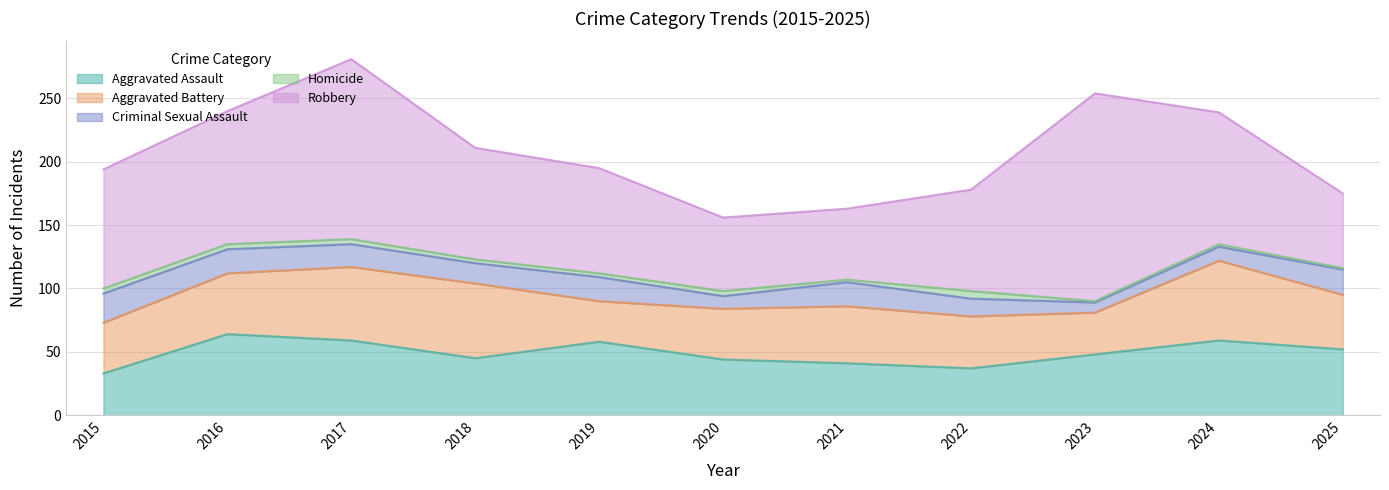

How many lines are shown in the chart?

5